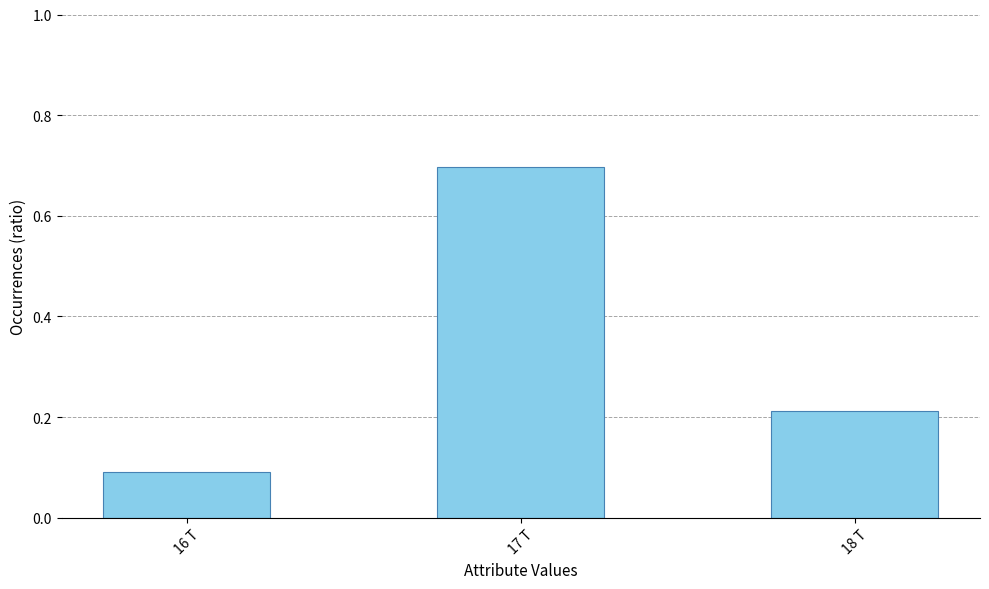

What is the greatest value displayed?

0.7